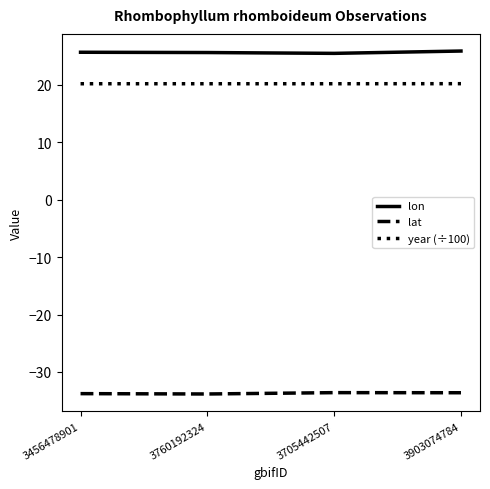

Rank the series at 3760192324 from lowest to highest value.

lat, year (÷100), lon